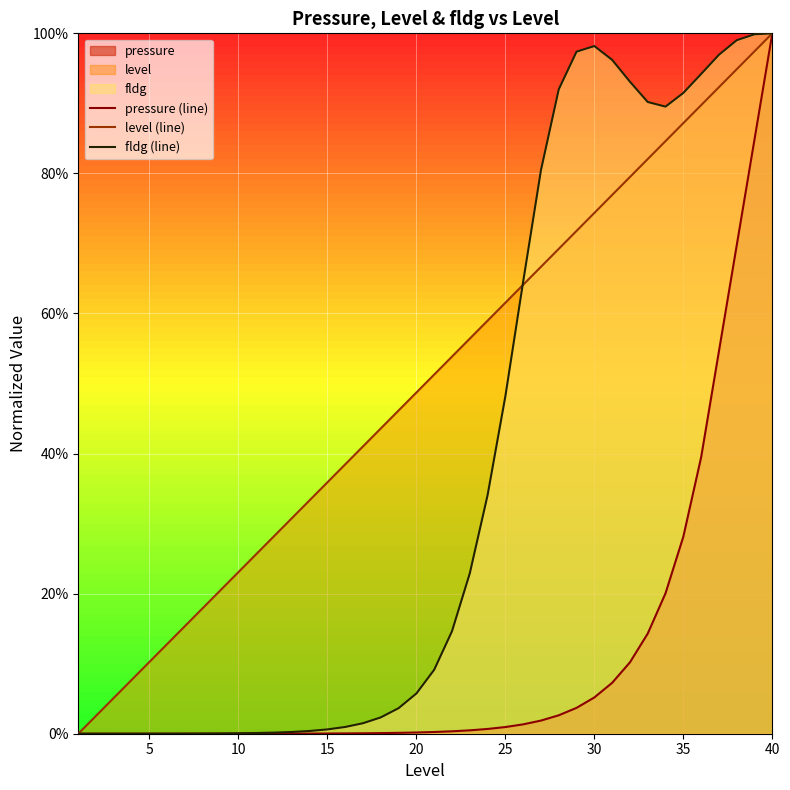

Rank the series at 30 from lowest to highest value.

pressure (line), level (line), fldg (line)